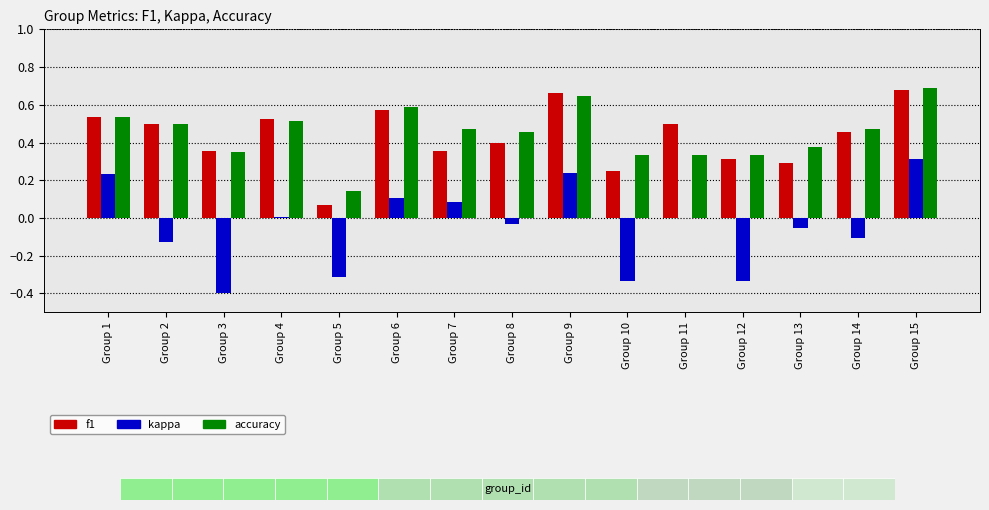

The value of f1 at Group 11 is 0.7. True or false?

False